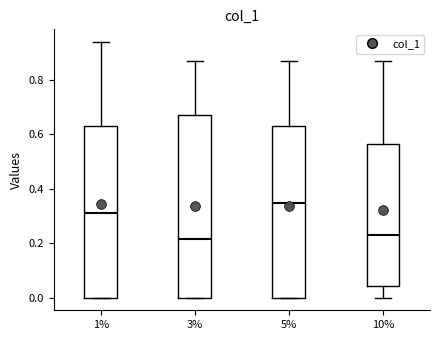

Reading left to right, transcribe this box plot: for each box, give where its median line is, the range the box spans, and where its two whiskers end, as read against the y-axis. The values are not printed on the chart, so give them approximately, as read against the axis.

1%: median 0.32, box 0.00 to 0.62, whiskers 0.00 to 0.94
3%: median 0.22, box 0.00 to 0.68, whiskers 0.00 to 0.86
5%: median 0.34, box 0.00 to 0.62, whiskers 0.00 to 0.86
10%: median 0.22, box 0.04 to 0.56, whiskers 0.00 to 0.86